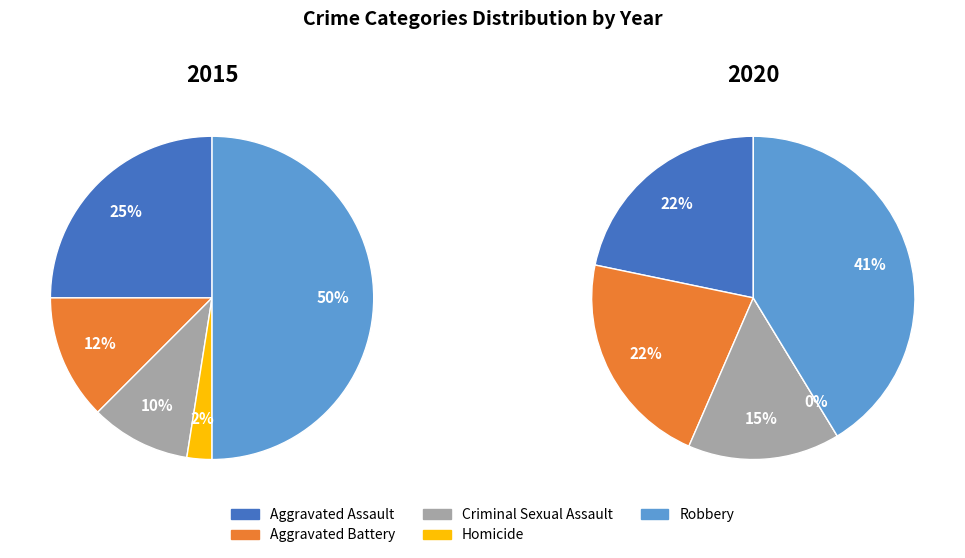

To the nearest percent, what is the difference between the Robbery and Aggravated Battery slice percentages?

38%